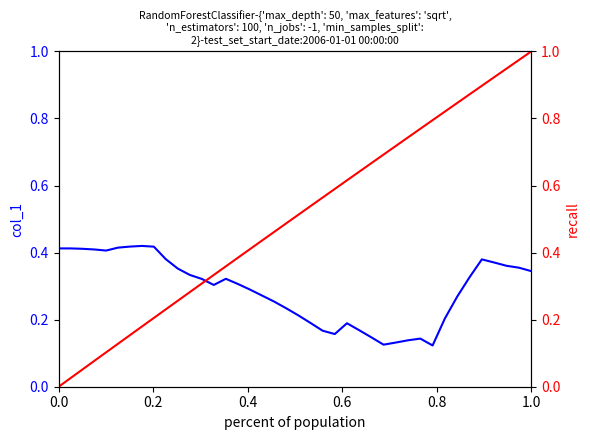

What is the maximum value shown in the chart?

1.0